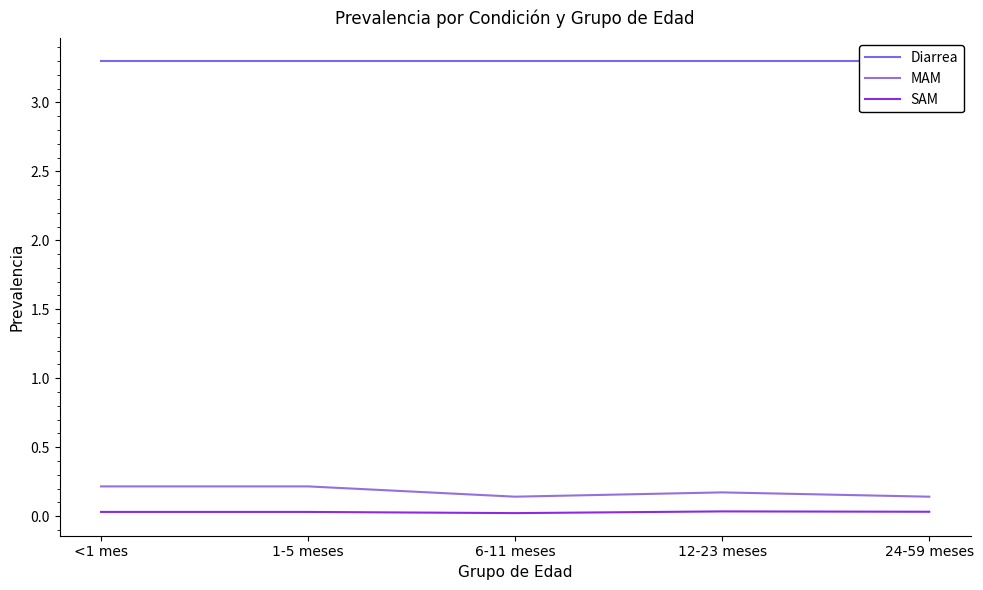

Reading left to right, list all the values displayed in this chart.

Diarrea: 3.3	3.3	3.3	3.3	3.3
MAM: 0.2	0.2	0.1	0.2	0.1
SAM: 0.0	0.0	0.0	0.0	0.0